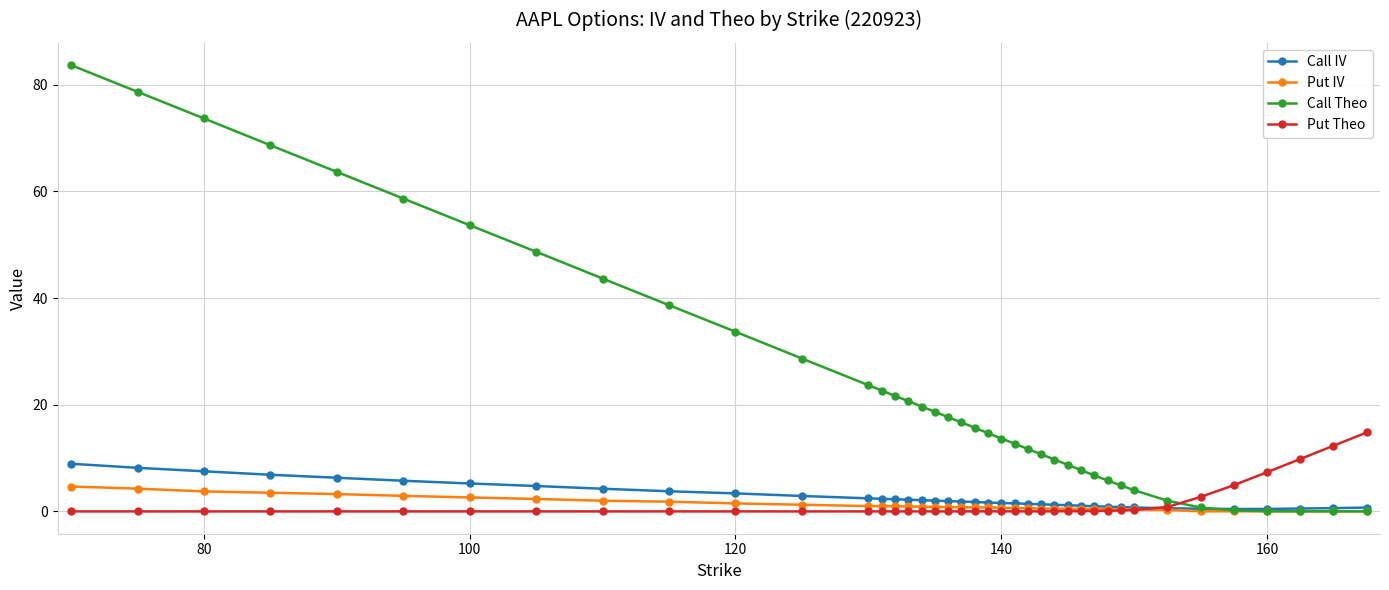

What is the value of the Call IV point at the 4th from the left?

6.9